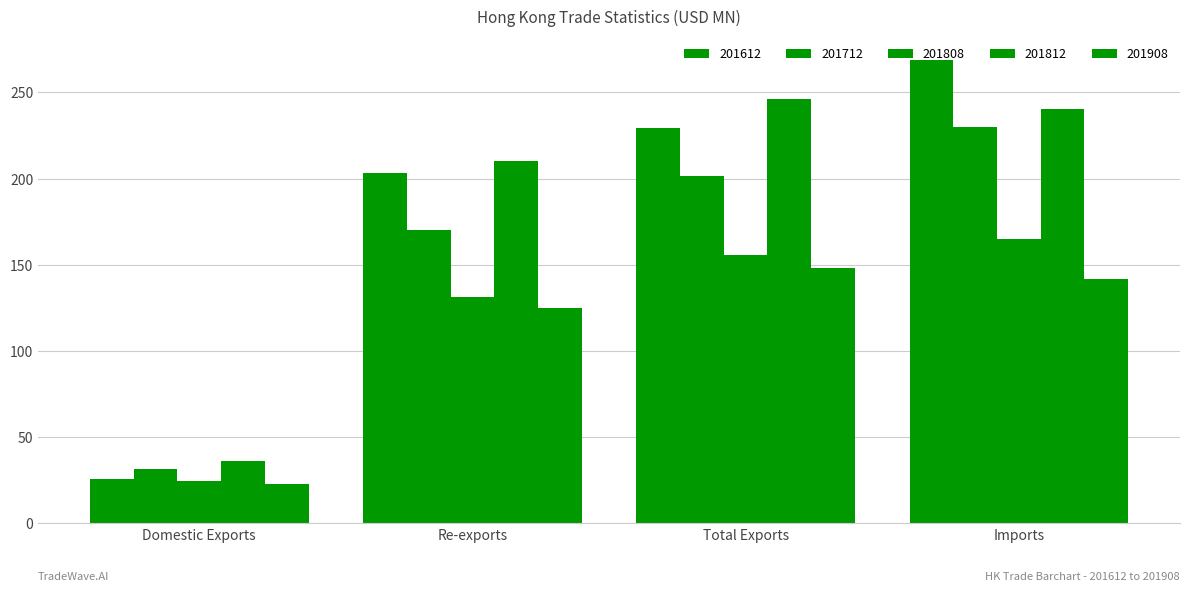

The value of 201908 at Re-exports is 57.1. True or false?

False